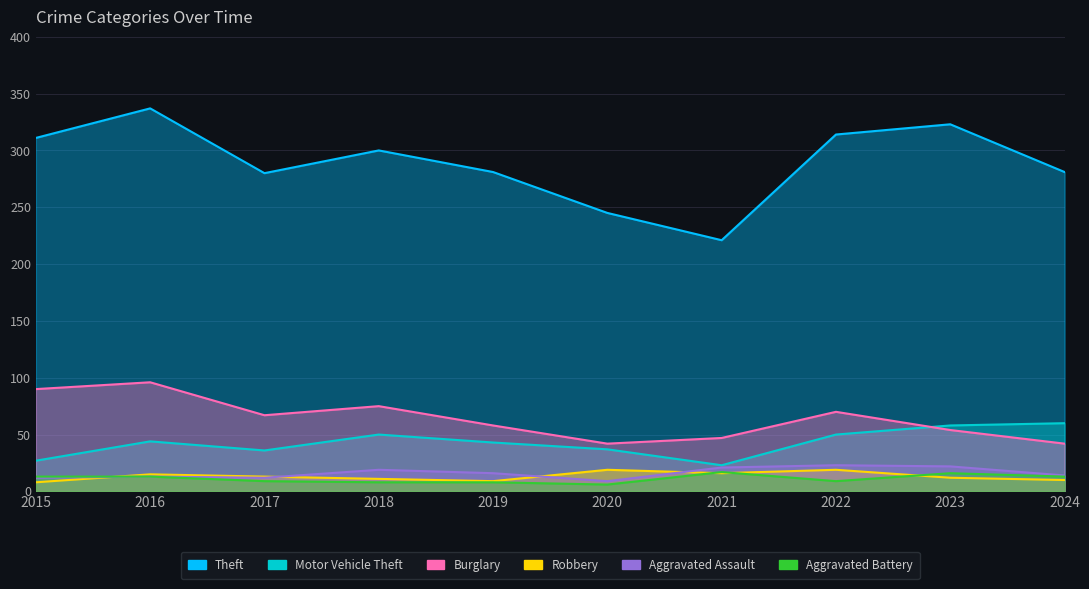

Reading left to right, extract all data points from this chart.

Theft: 311	337	280	300	281	245	221	314	323	281
Motor Vehicle Theft: 27	44	36	50	43	37	23	50	58	60
Burglary: 90	96	67	75	58	42	47	70	54	42
Robbery: 8	15	13	11	9	19	16	19	12	10
Aggravated Assault: 12	13	12	19	16	9	21	23	22	14
Aggravated Battery: 13	13	9	8	8	6	17	9	16	13